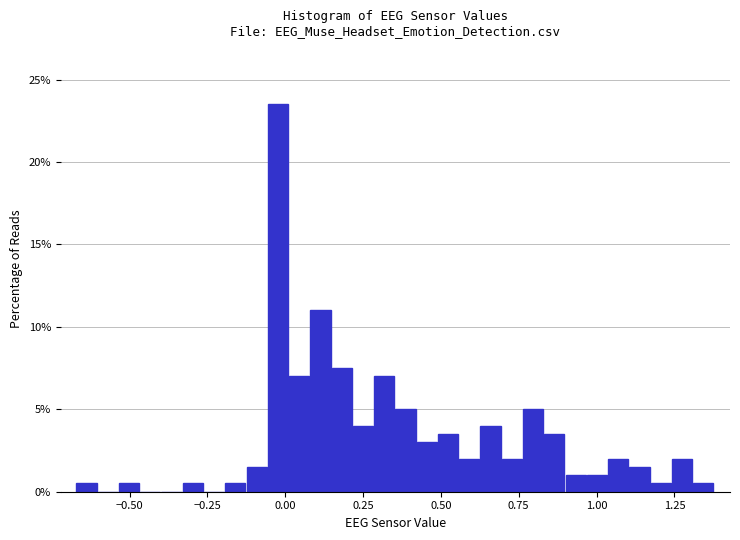

Around what value on the x-axis is the tallest bar? Give the approximate position of its centre, as read against the axis.

0.00